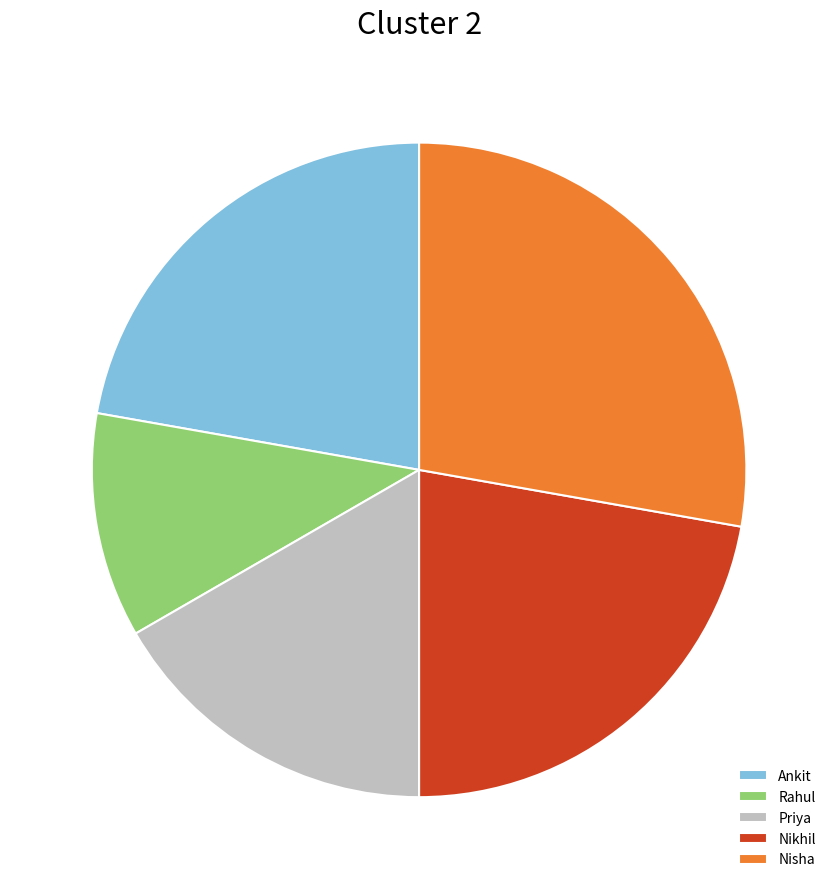

Between Nikhil and Rahul, which is larger?

Nikhil